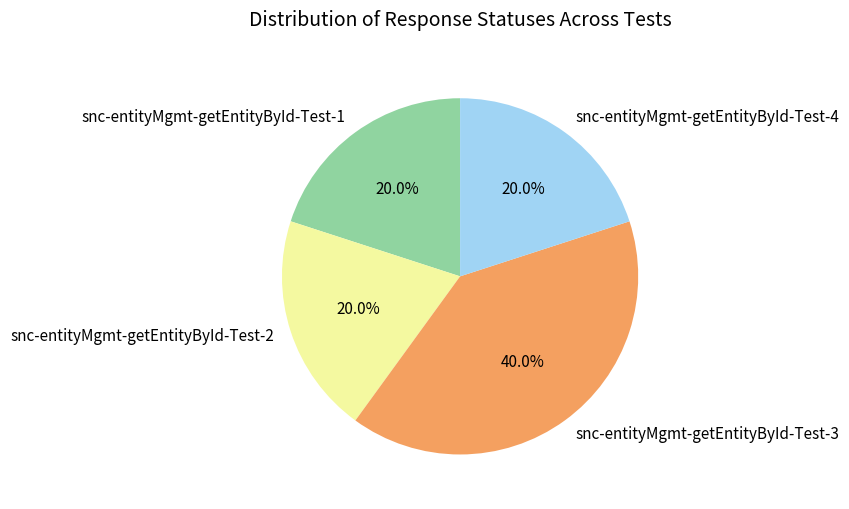

Is snc-entityMgmt-getEntityById-Test-1 the majority of the pie?

No